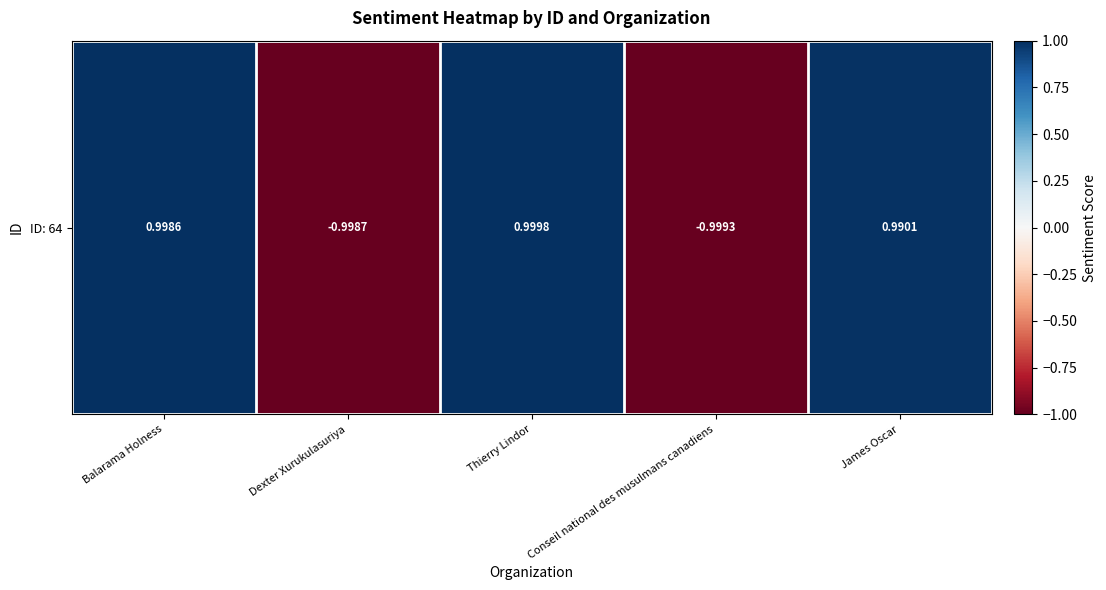

The value at Thierry Lindor is 1.5. True or false?

False